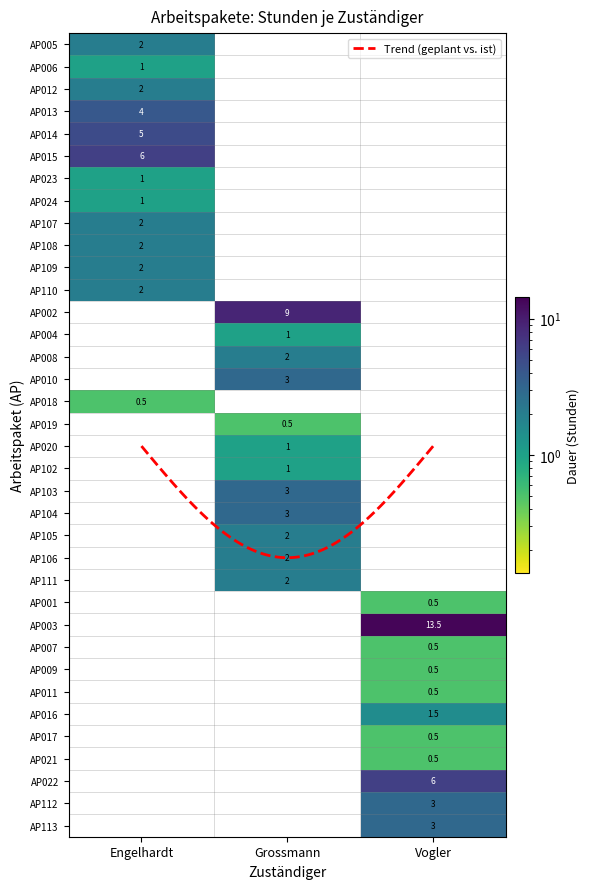

Which series changed the most between AP015 and AP004?

Engelhardt